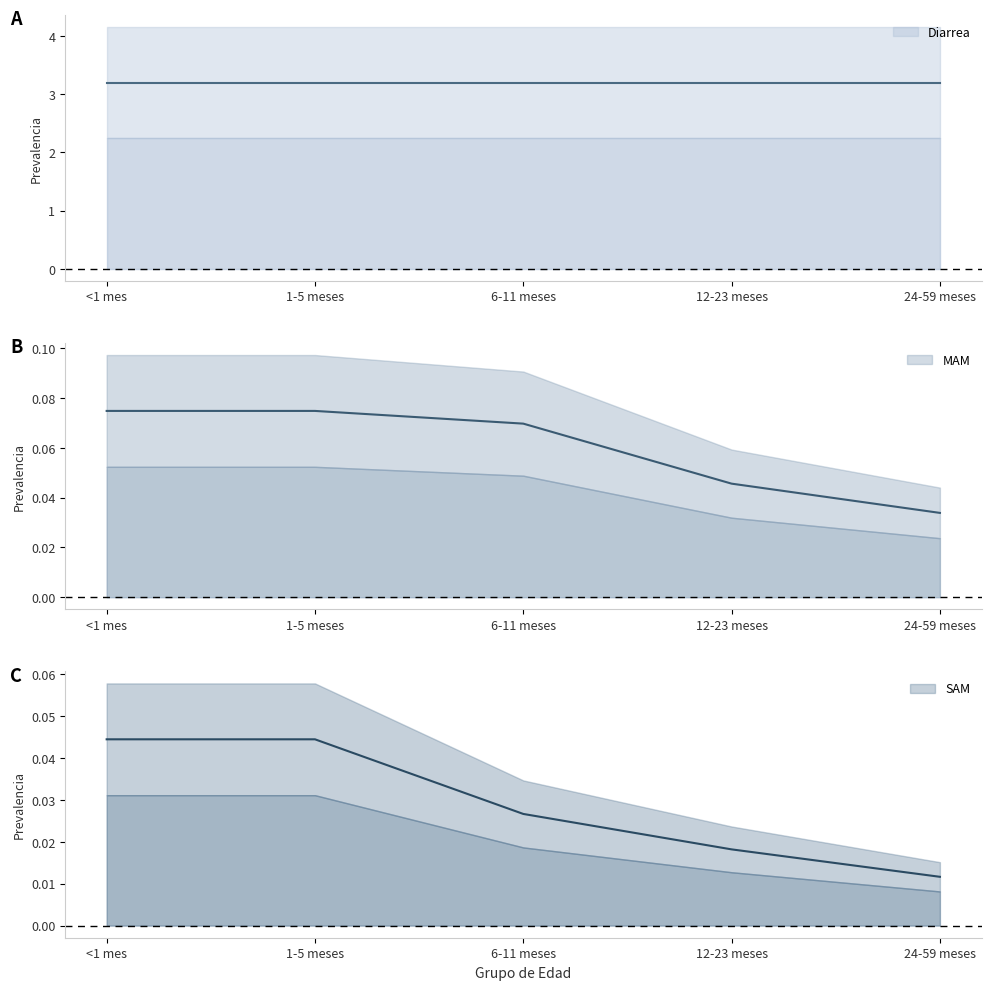

True or false: MAM and SAM intersect in this chart.

False